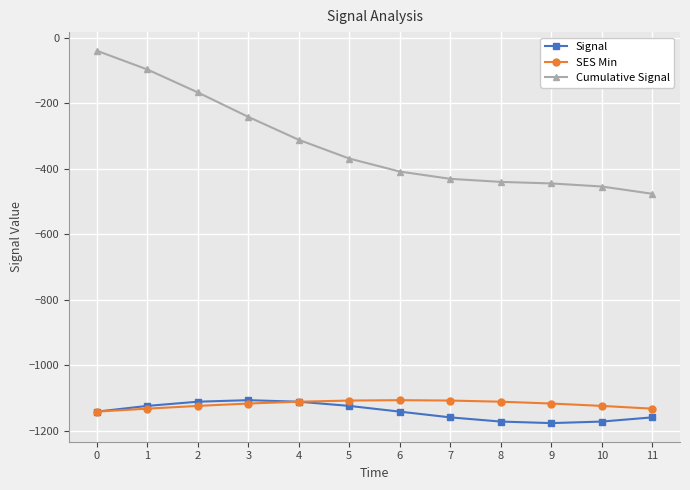

What is the maximum value shown in the chart?

-39.7